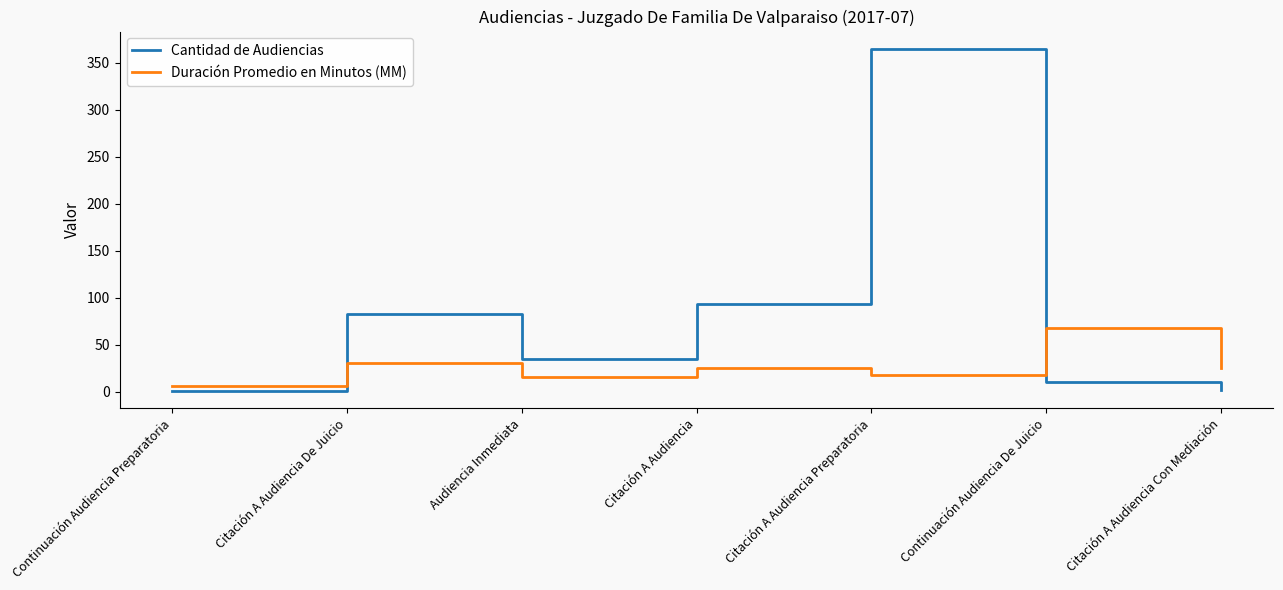

Read the Cantidad de Audiencias value at Citación A Audiencia De Juicio, to the nearest 5.

85